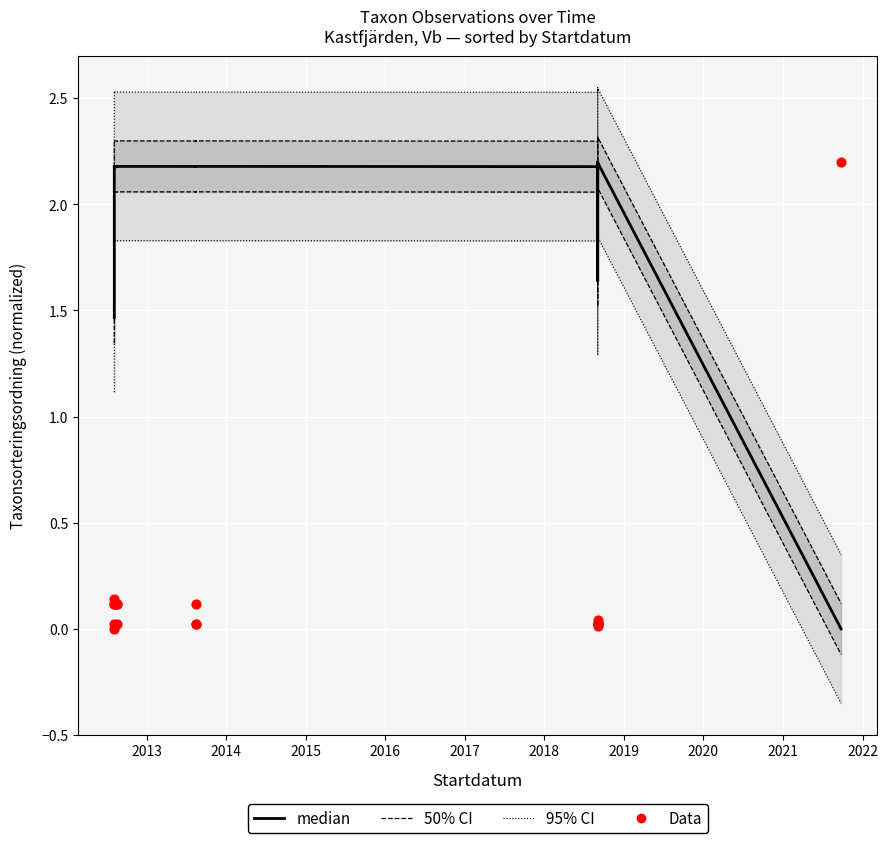

What are all the series names shown in the legend?

95% CI, 50% CI, median, Data